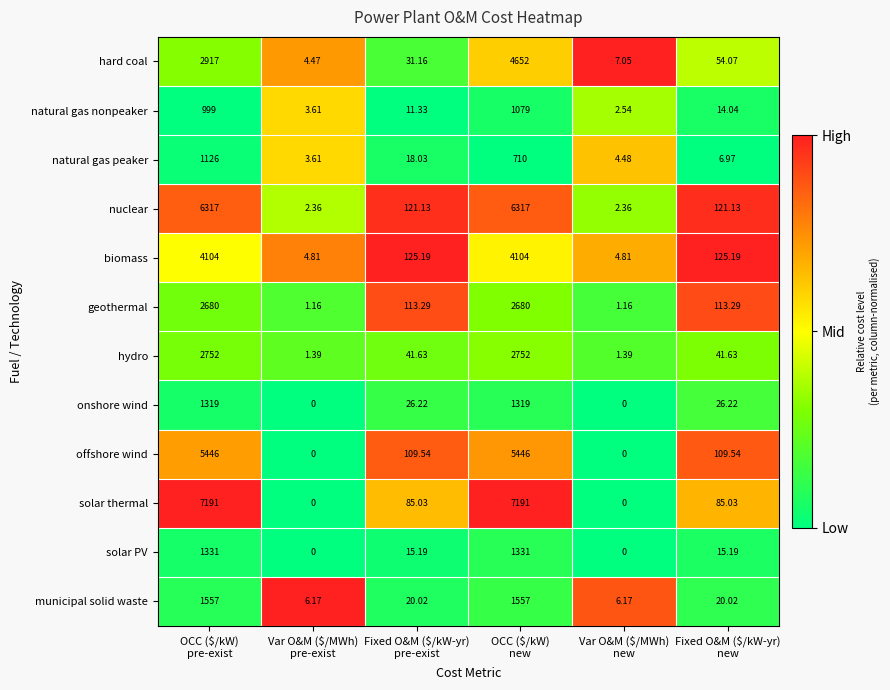

List the series in order of their peak value, lowest first.

natural gas nonpeaker, natural gas peaker, onshore wind, solar PV, municipal solid waste, geothermal, hydro, biomass, hard coal, offshore wind, nuclear, solar thermal